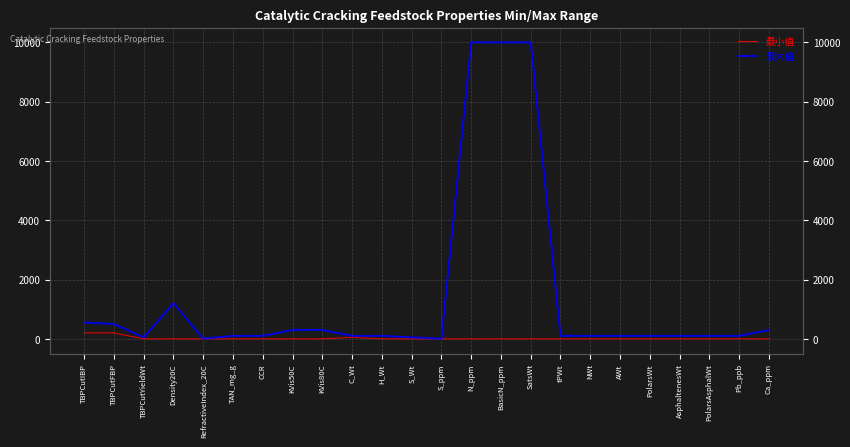

How many values in the 最小值 series exceed 0?

3